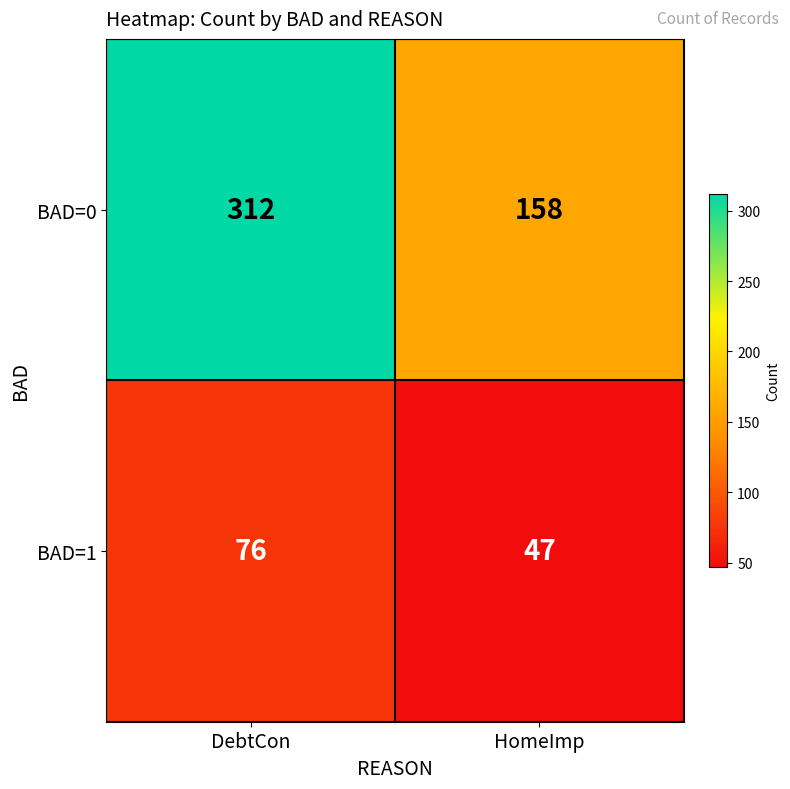

At which category is the sum across all series the highest?

DebtCon